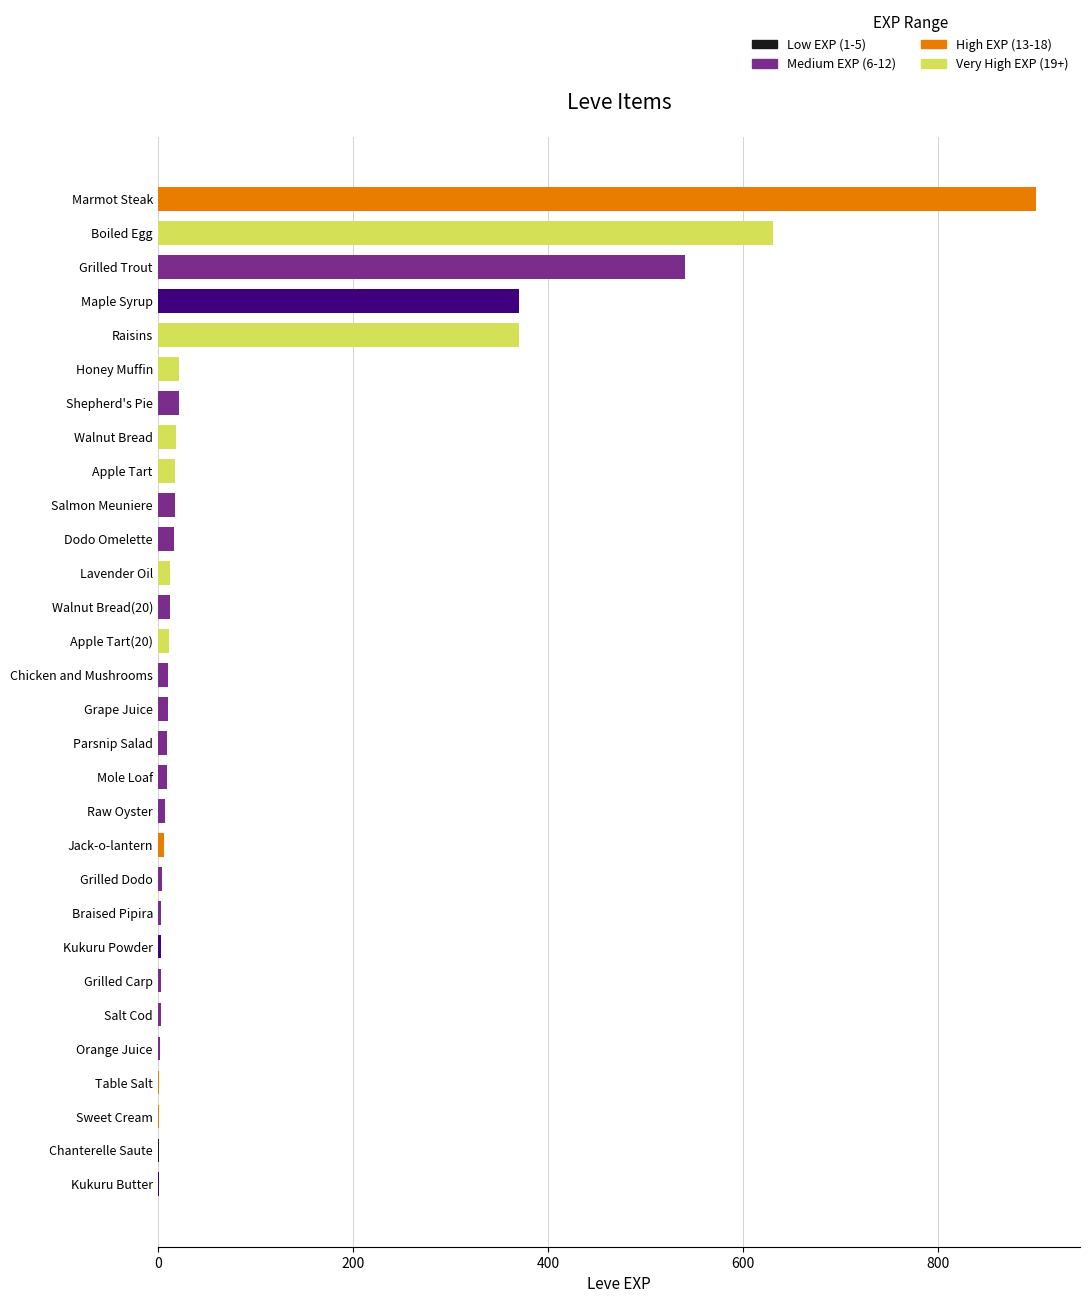

What is the sum of all values?

3040